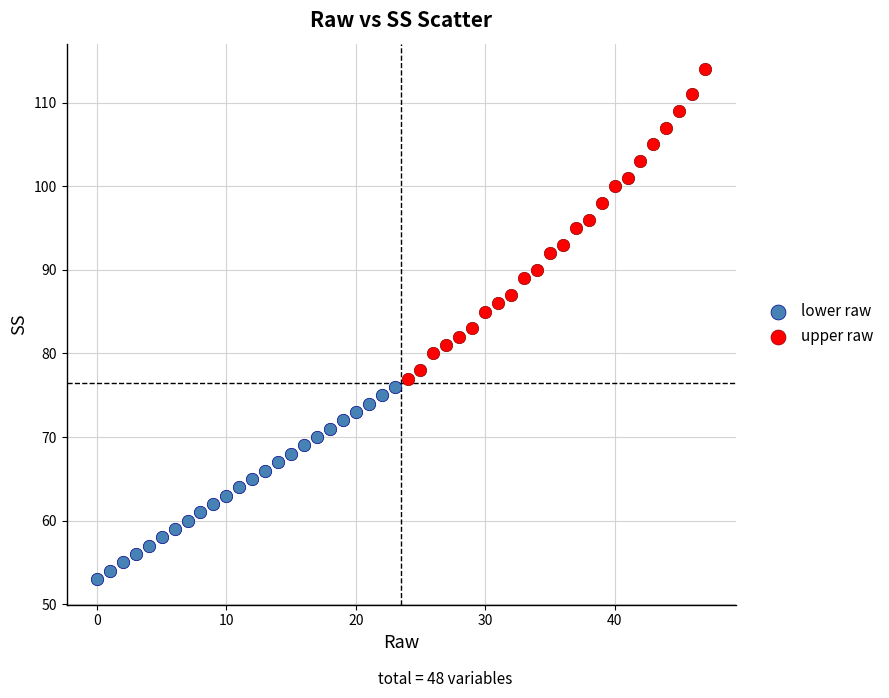

Which series contains the lowest Y value?

lower raw